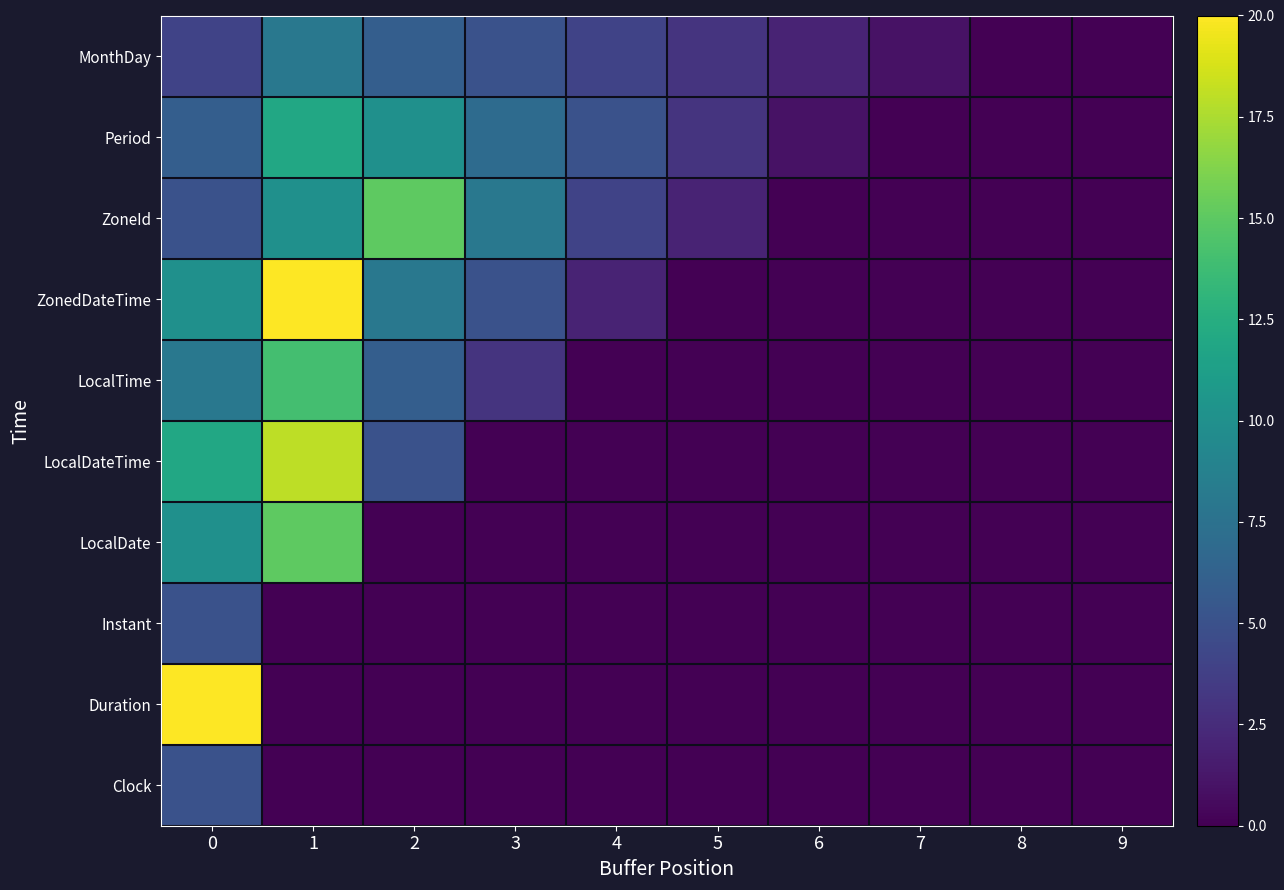

What is the spread (max minus min) of values at 2?

15